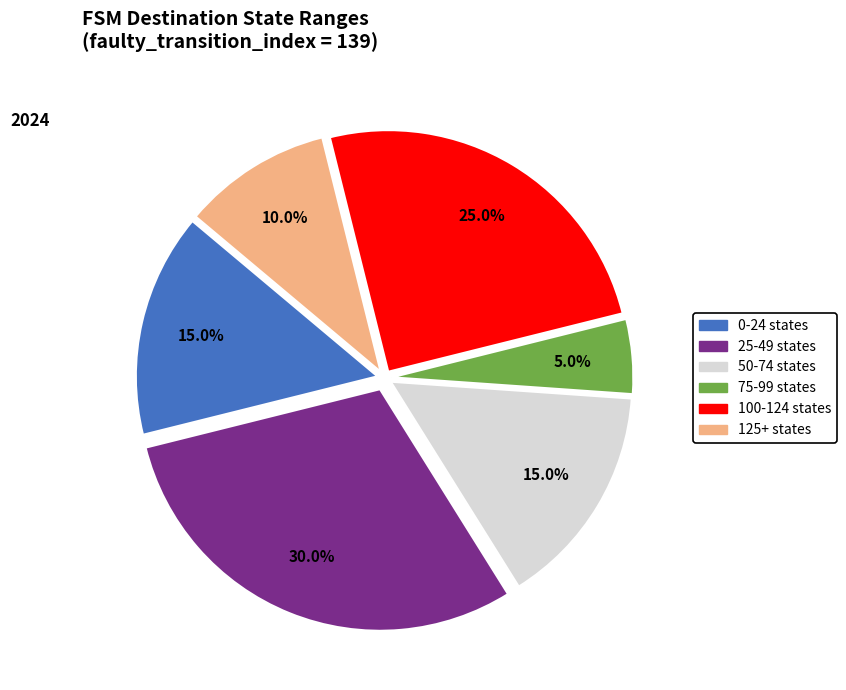

How many segments does this pie chart have?

6